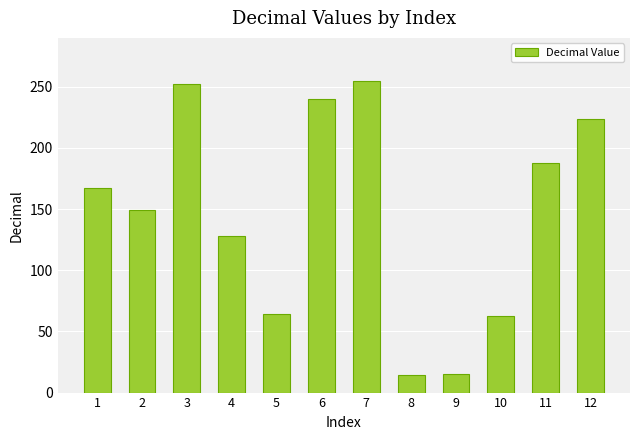

Are the bars grouped side by side (vs. stacked)?

No